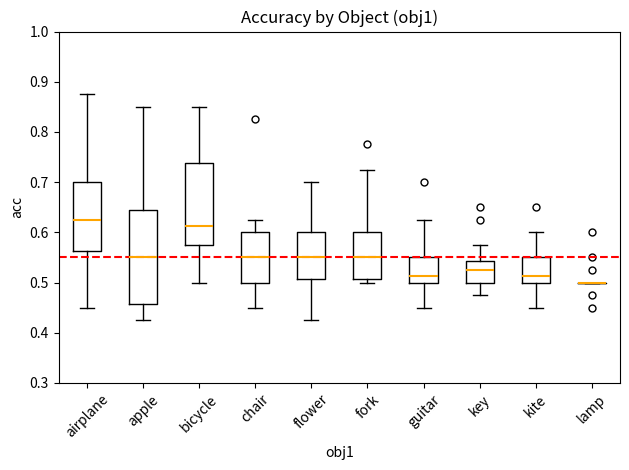

Reading left to right, transcribe this box plot: for each box, give where its median line is, the range the box spans, and where its two whiskers end, as read against the y-axis. The values are not printed on the chart, so give them approximately, as read against the axis.

airplane: median 0.63, box 0.56 to 0.70, whiskers 0.45 to 0.88
apple: median 0.55, box 0.46 to 0.64, whiskers 0.43 to 0.85
bicycle: median 0.61, box 0.58 to 0.74, whiskers 0.50 to 0.85
chair: median 0.55, box 0.50 to 0.60, whiskers 0.45 to 0.63
flower: median 0.55, box 0.51 to 0.60, whiskers 0.43 to 0.70
fork: median 0.55, box 0.51 to 0.60, whiskers 0.50 to 0.73
guitar: median 0.51, box 0.50 to 0.55, whiskers 0.45 to 0.63
key: median 0.53, box 0.50 to 0.54, whiskers 0.48 to 0.58
kite: median 0.51, box 0.50 to 0.55, whiskers 0.45 to 0.60
lamp: box collapsed to a line at 0.50, whiskers 0.50 to 0.50